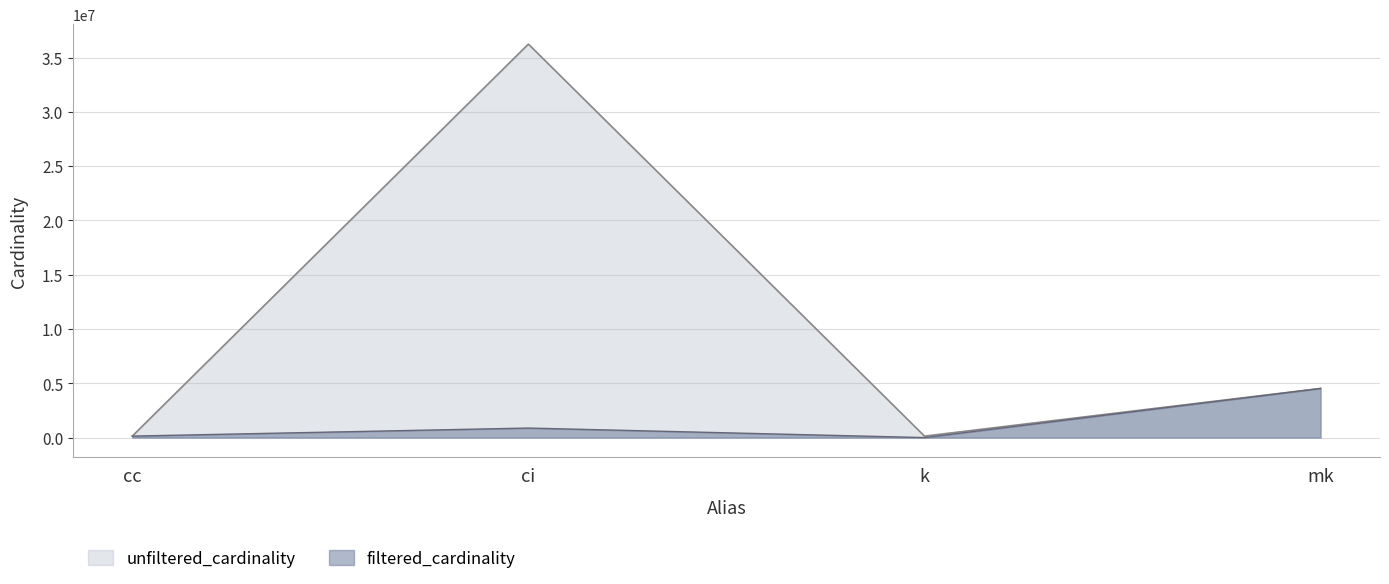

At which label does unfiltered_cardinality first exceed 4523930?

ci